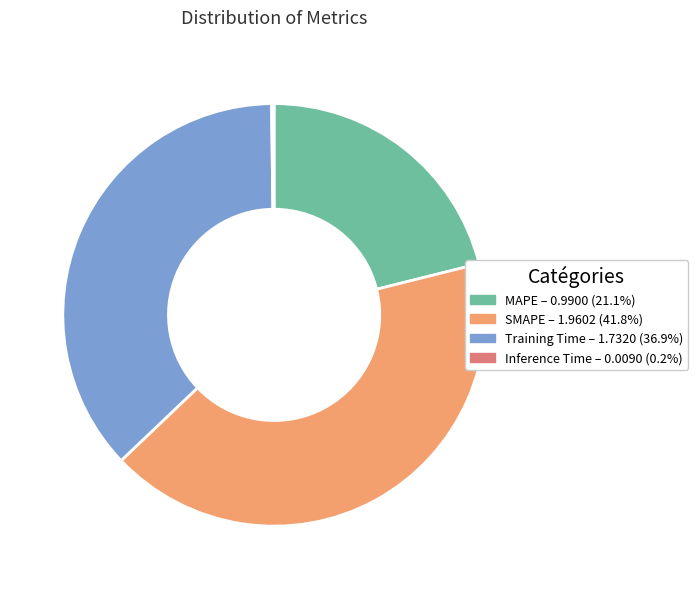

Does Training Time – 1.7320 (36.9%) account for over 50% of the chart?

No